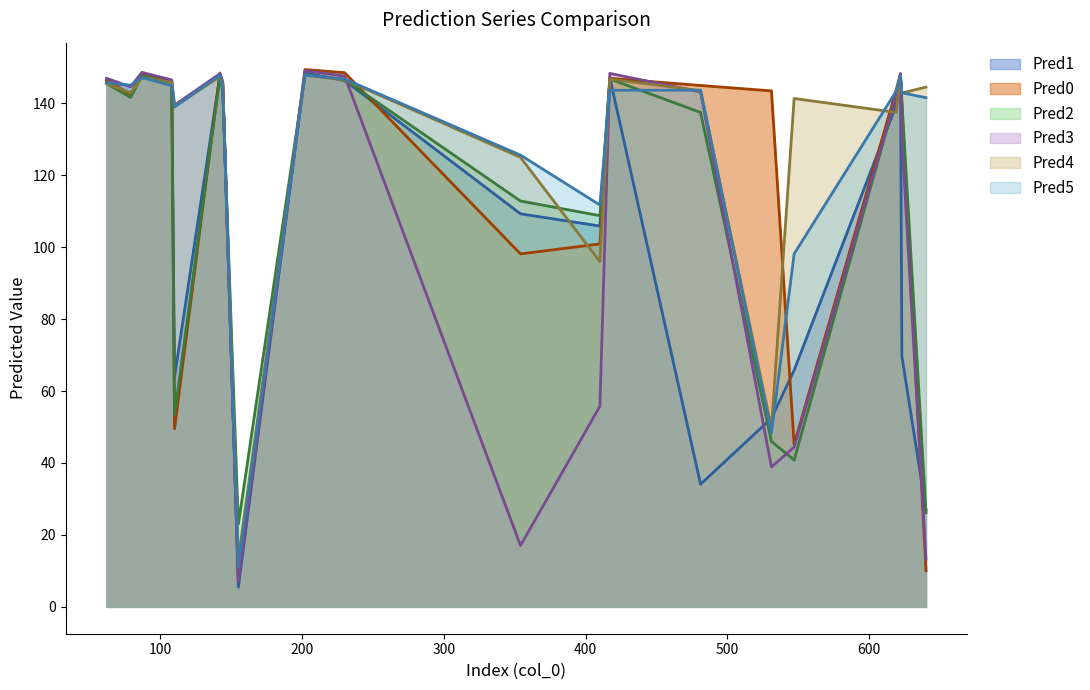

How many times do Pred4 and Pred5 cross each other?

9